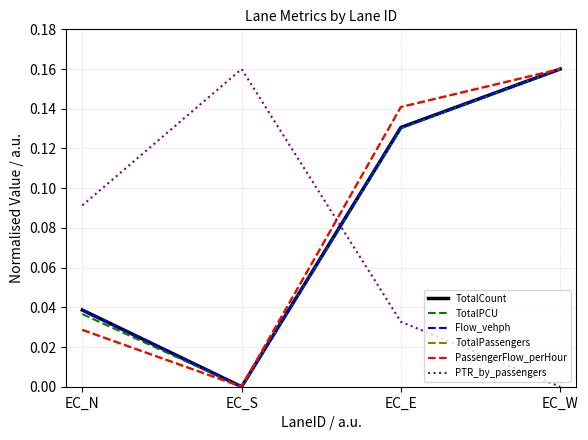

True or false: TotalCount and PassengerFlow_perHour intersect in this chart.

False